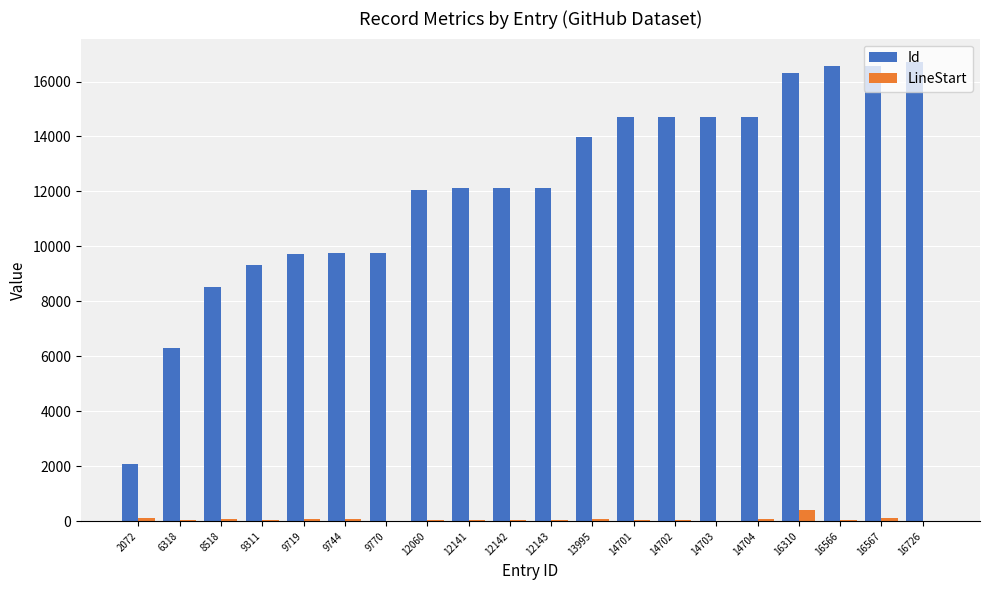

What is the difference between the LineStart values at 16310 and 12142?

383